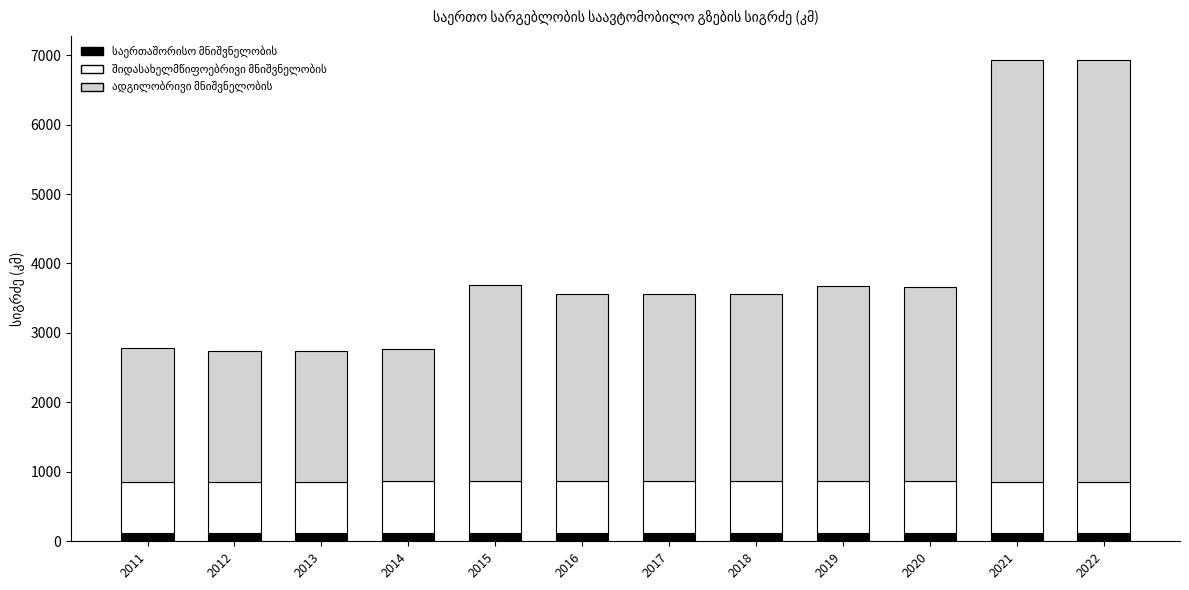

How many distinct data groups are displayed?

3